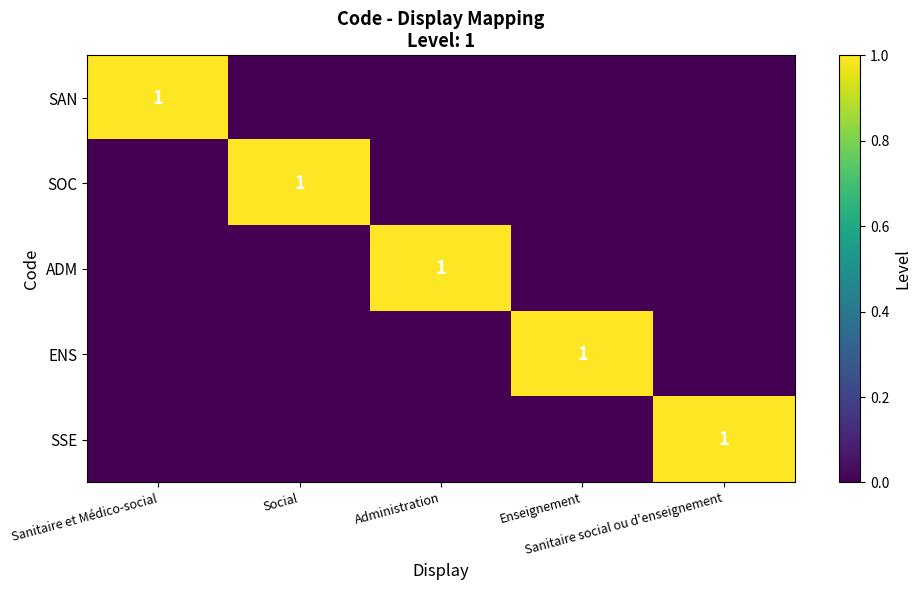

What is the greatest value displayed?

1